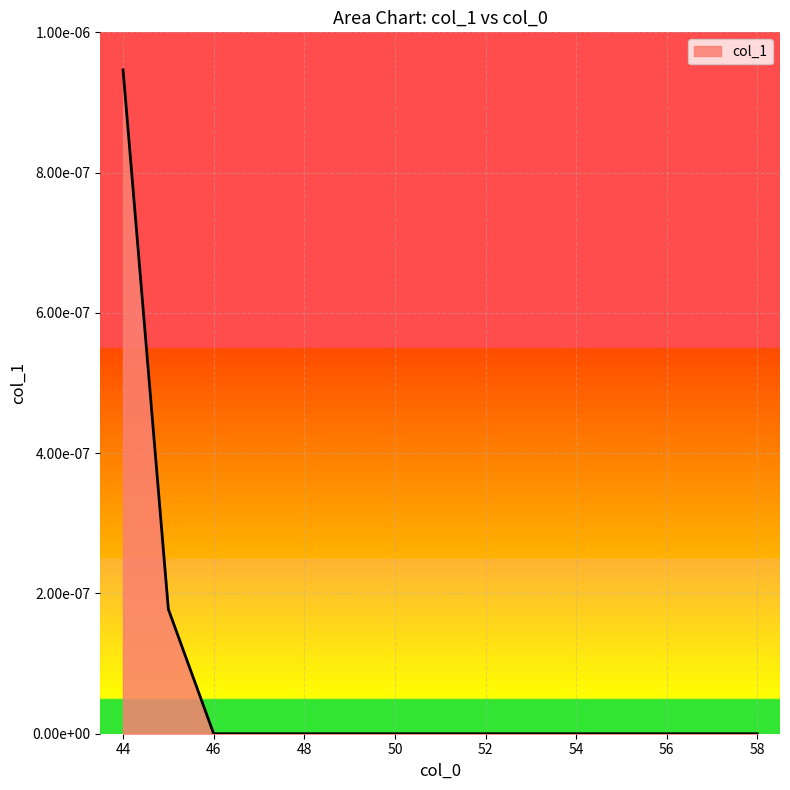

Does the chart display data point markers on the line(s)?

No